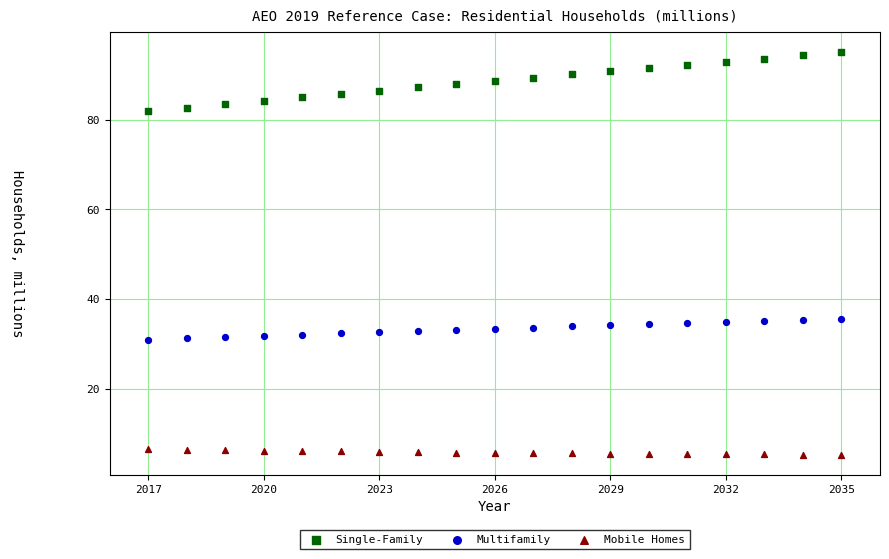

Across all data points, what is the range of X values (max minus min)?

18.0